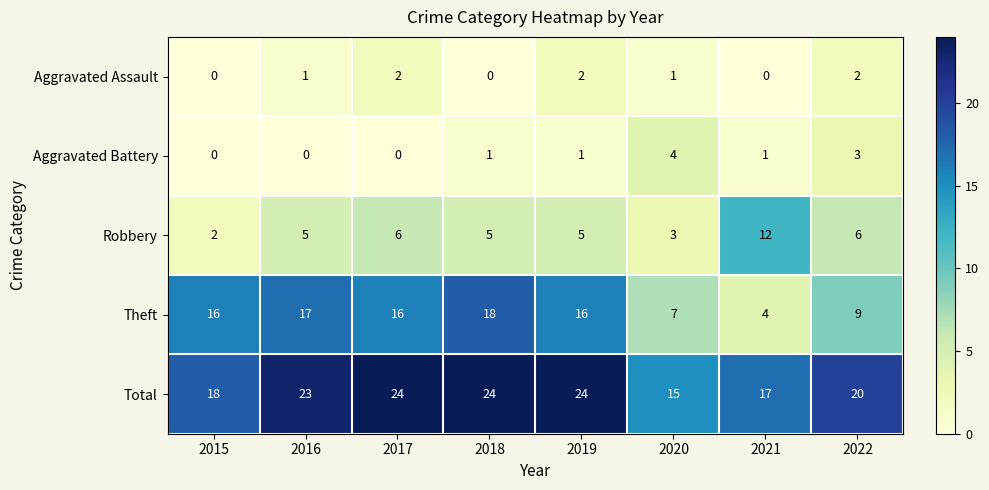

What is the approximate value of Theft at 2021, to the nearest 5?

5